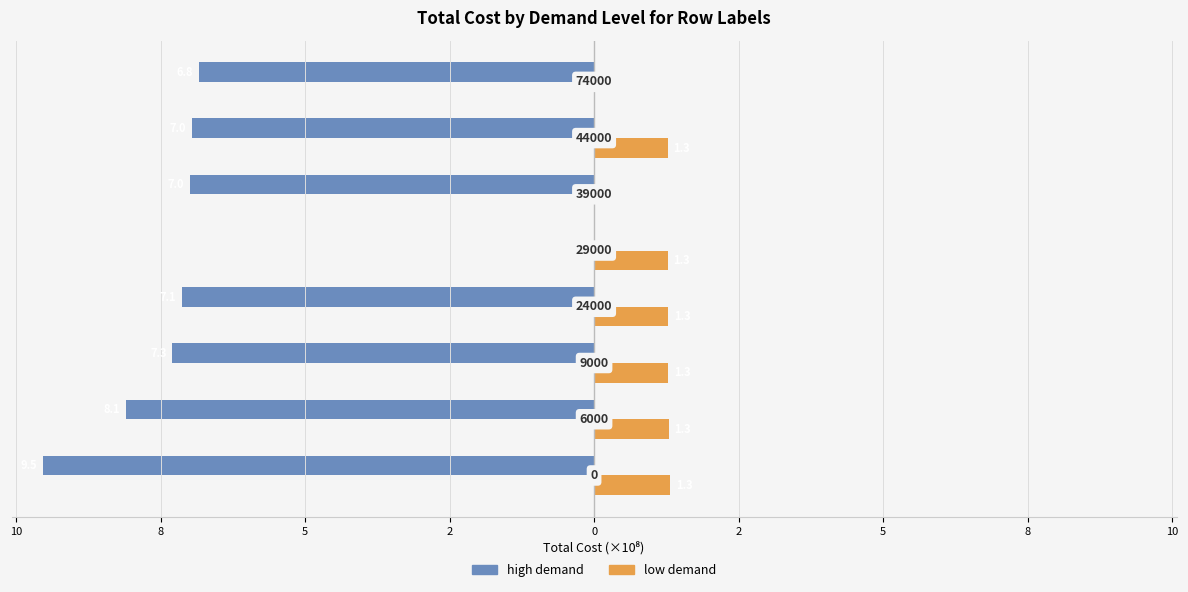

What are all the series names shown in the legend?

high demand, low demand